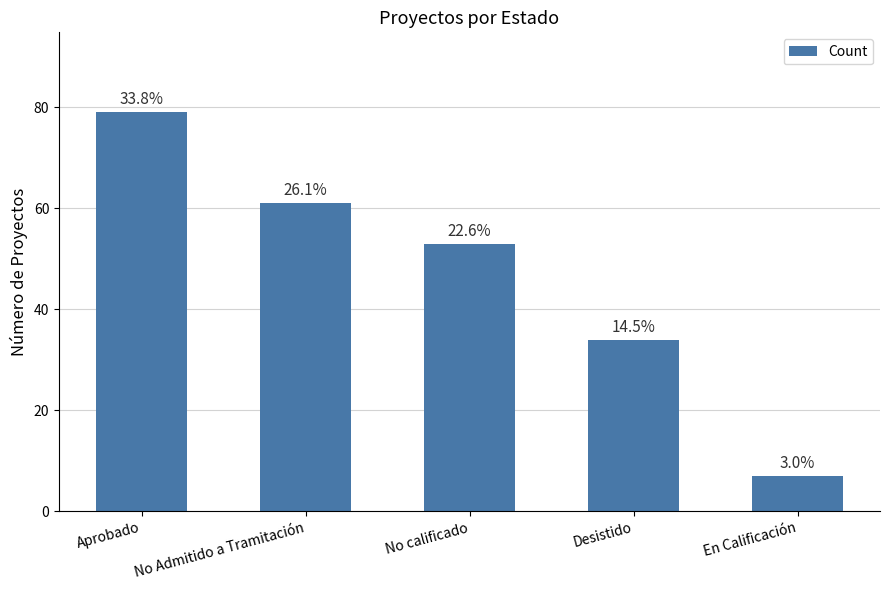

Read the value at No calificado, to the nearest 10.

50